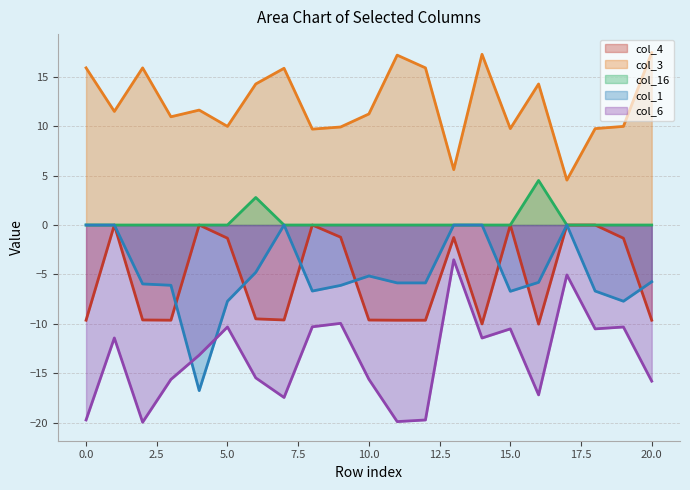

How many series are shown in this chart?

5